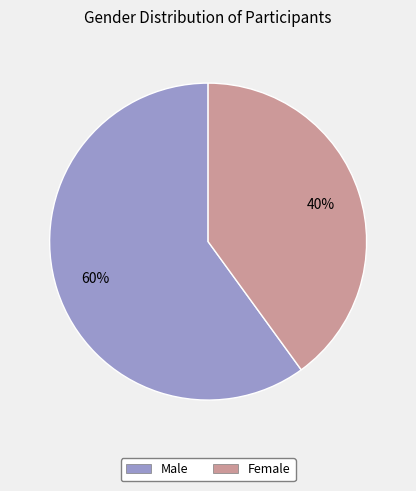

How many slices are in this pie chart?

2